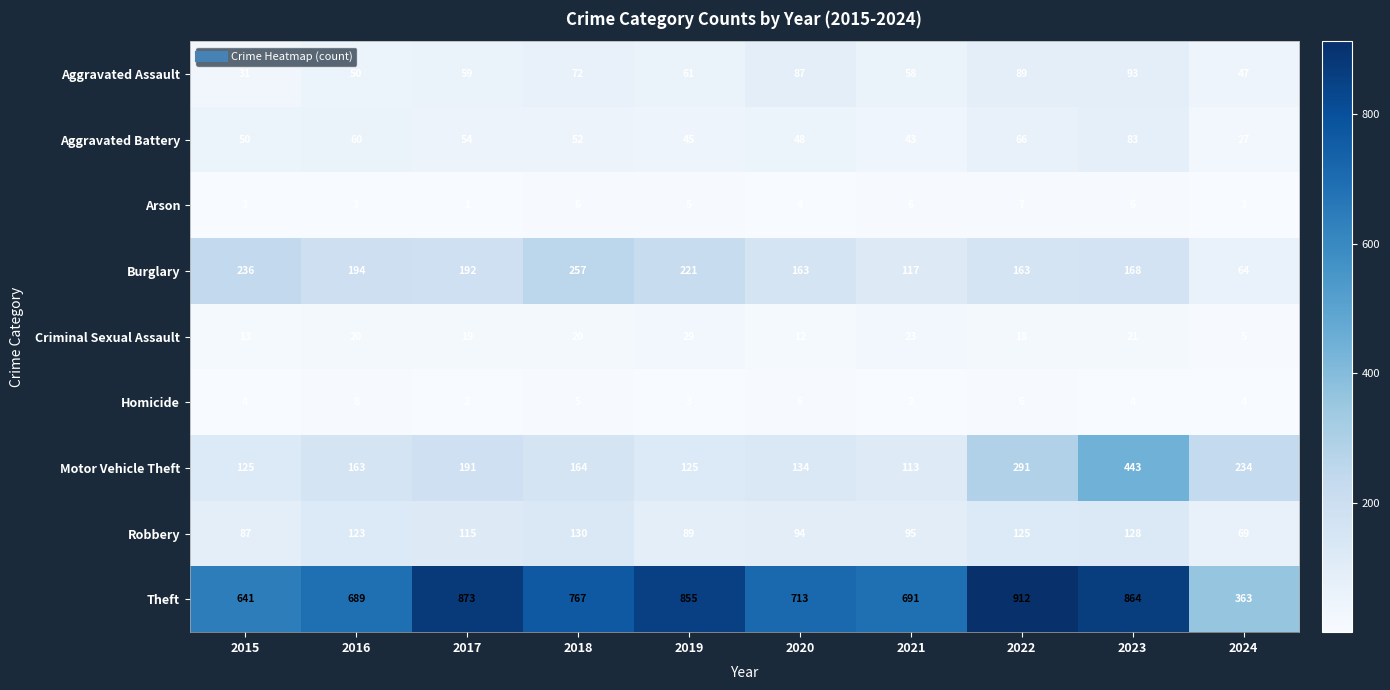

Which series has the widest spread of values?

Theft